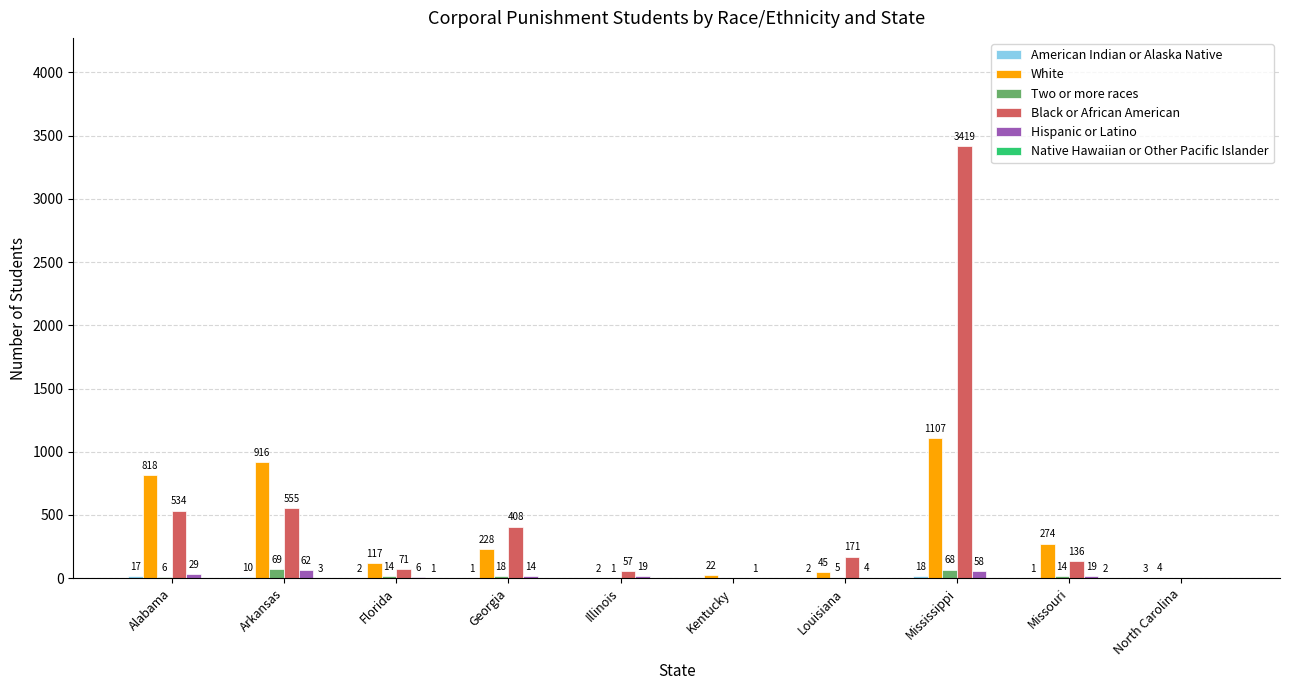

Between Louisiana and Missouri, which series saw the biggest shift?

White